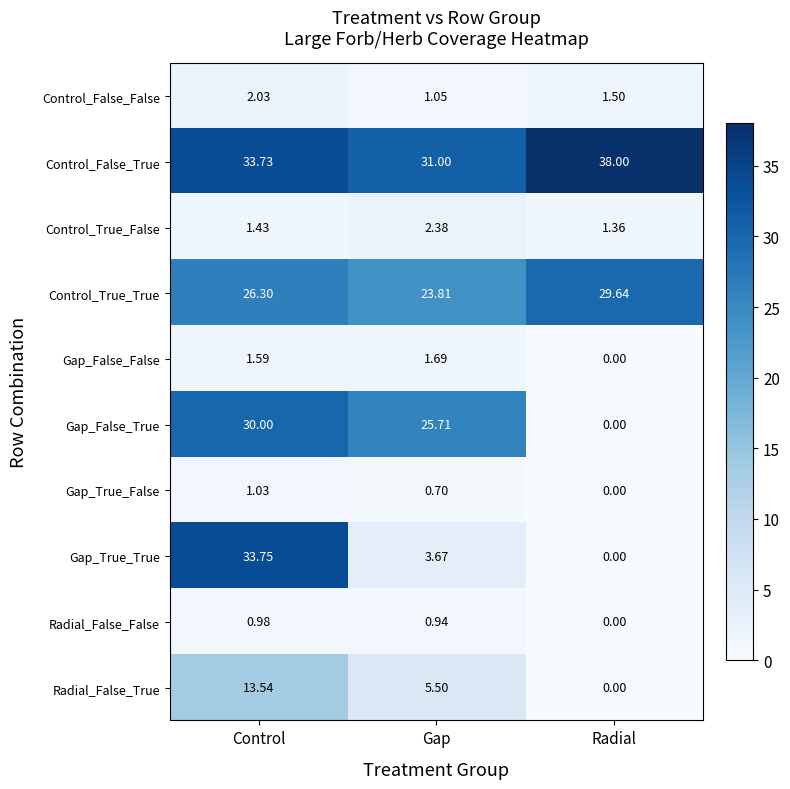

At which label is Control_False_False closest to 1?

Gap